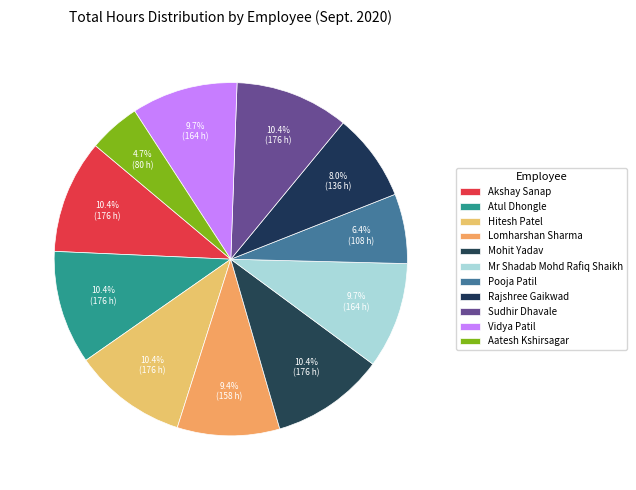

What percentage is the Lomharshan Sharma slice, to the nearest percent?

9%